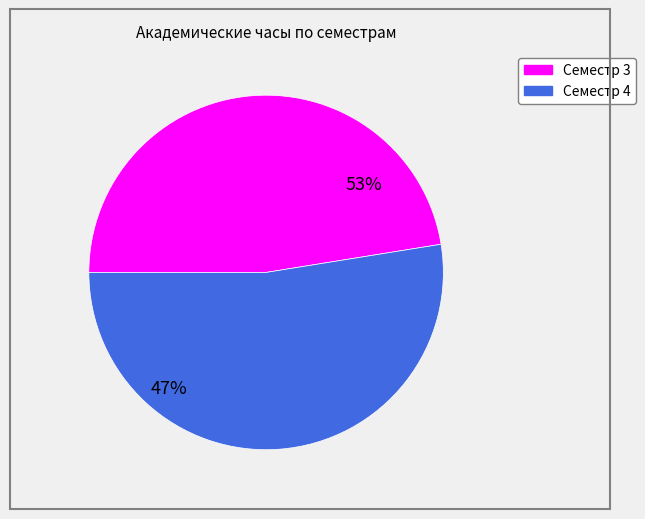

Do Семестр 4 and Семестр 3 together represent more than half of the pie?

Yes